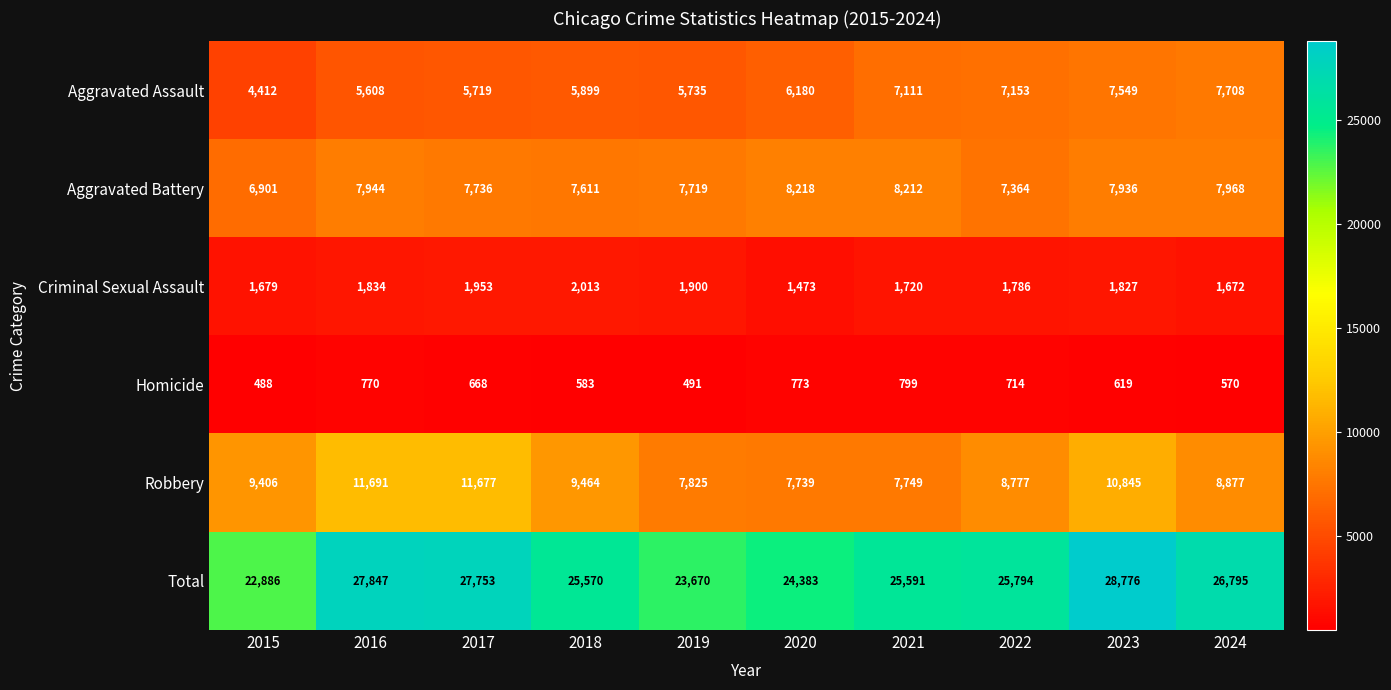

What is the spread (max minus min) of values at 2015?

22398